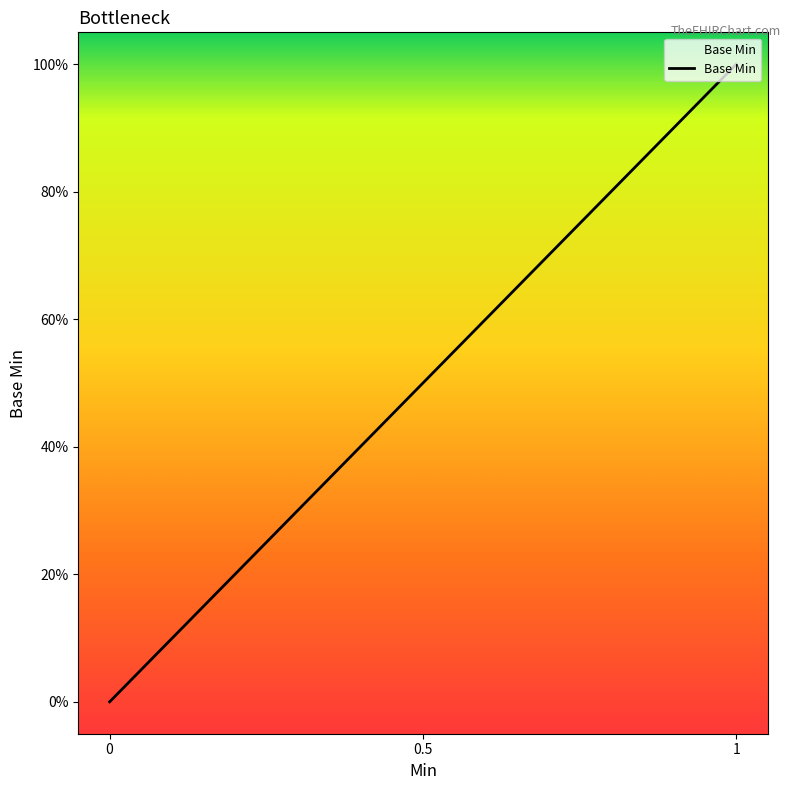

List the labels in order of value, largest first.

1, 0